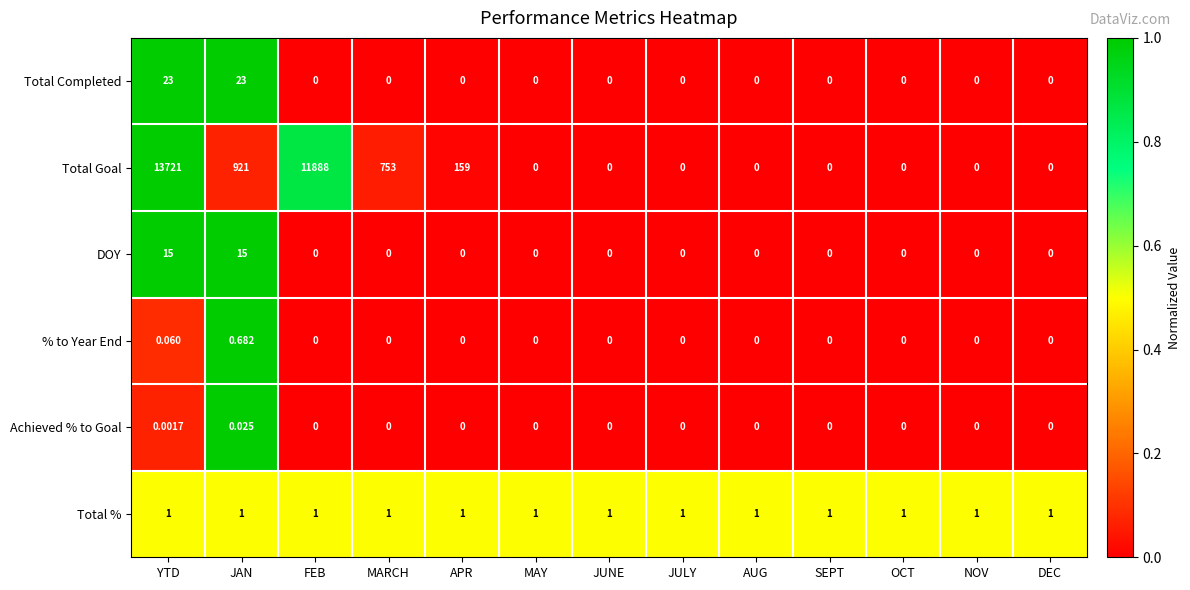

How many distinct data groups are displayed?

6